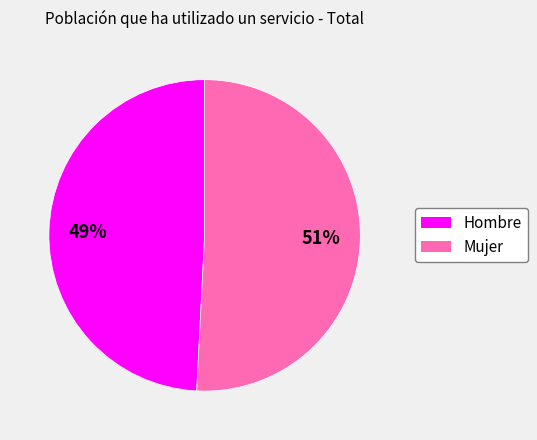

Which has a higher value, Hombre or Mujer?

Mujer